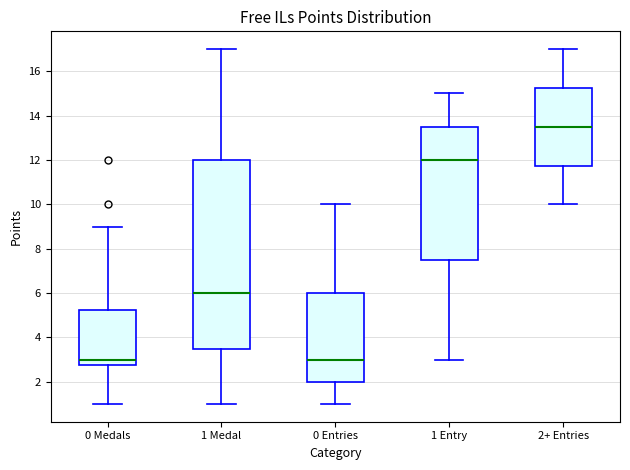

Comparing the boxes themselves (not the whiskers), which one is the tallest?

1 Medal